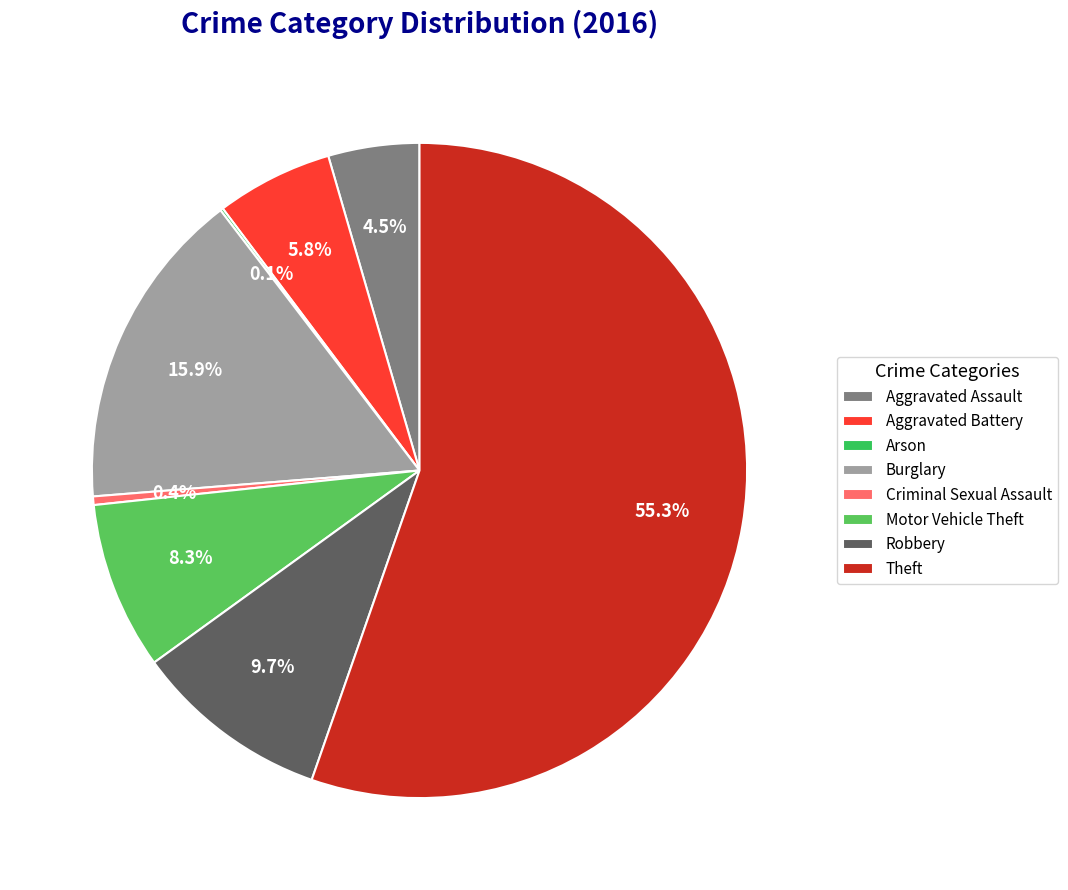

The Criminal Sexual Assault slice represents 1% of the pie. True or false?

False